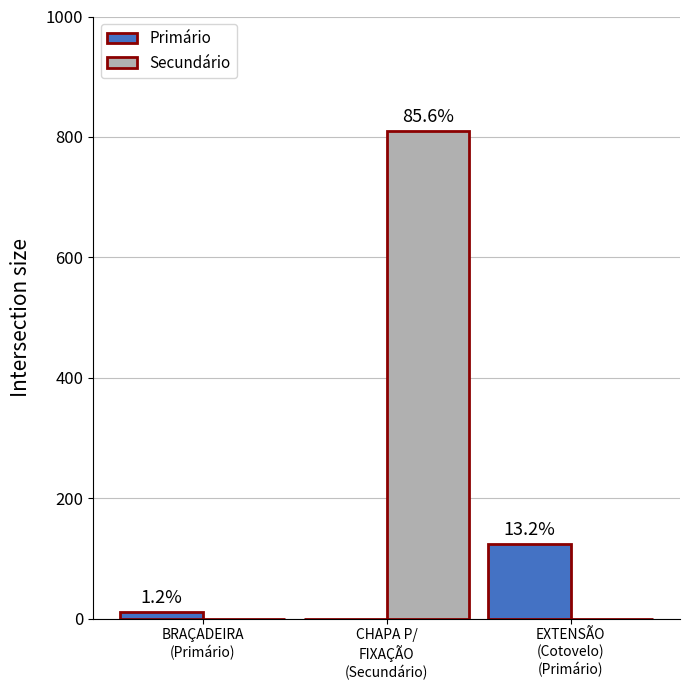

What is the label of the 3rd bar from the left?

EXTENSÃO
(Cotovelo)
(Primário)